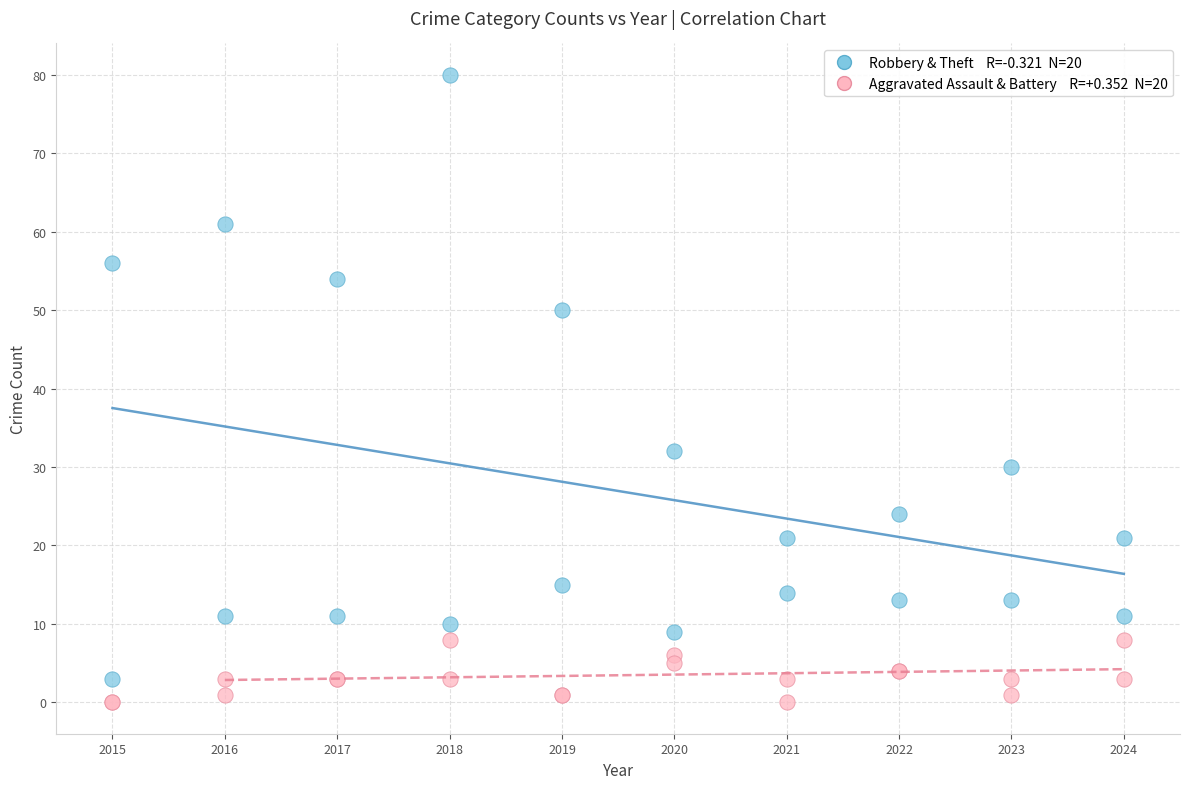

Across all series, what Y value is closest to 40?

32